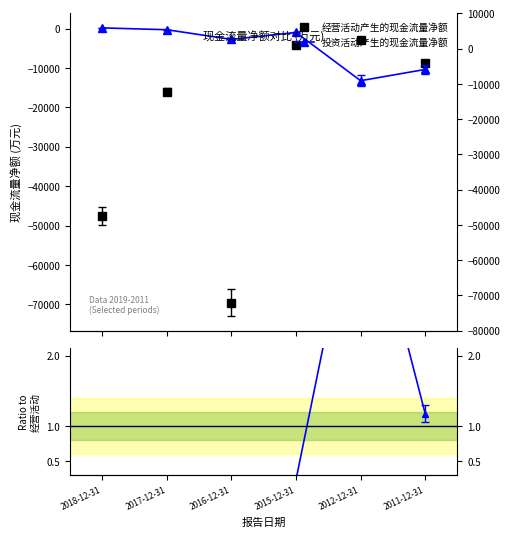

True or false: 经营活动产生的现金流量净额 and Ratio to 经营活动 intersect in this chart.

False